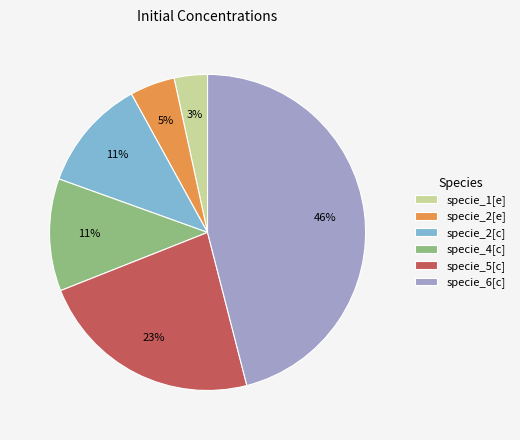

True or false: specie_2[c] accounts for 11% of the total.

True